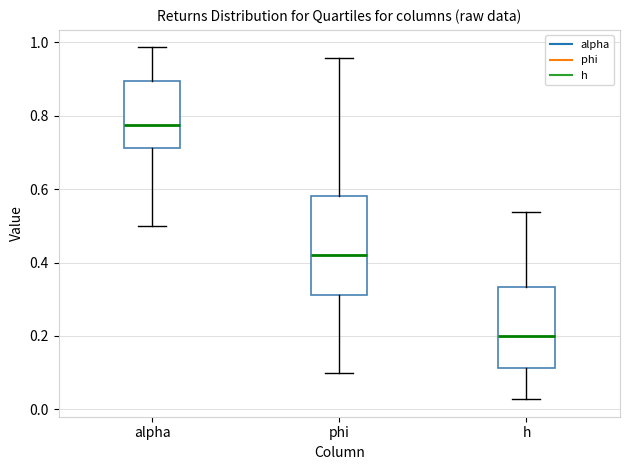

Comparing the boxes themselves (not the whiskers), which one is the tallest?

phi